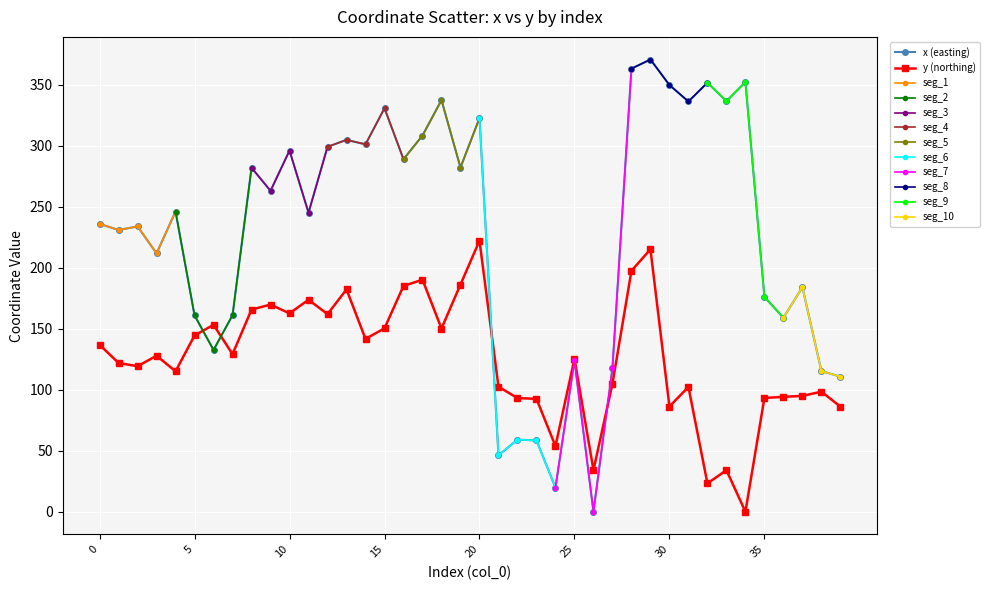

Reading left to right, transcribe all the data shown in this chart.

x: 0=235.9	1=230.9	2=233.7	3=211.7	4=246.0	5=160.9	6=132.5	7=161.1	8=281.8	9=263.0	10=295.9	11=245.0	12=299.0	13=304.7	14=301.0	15=330.6	16=288.9	17=308.3	18=337.3	19=282.0	20=322.6	21=46.3	22=59.1	23=58.4	24=19.8	25=124.0	26=0.0	27=117.7	28=363.1	29=370.6	30=349.6	31=336.2	32=351.6	33=336.4	34=352.1	35=176.0	36=159.0	37=184.0	38=115.3	39=110.7
y: 0=136.8	1=121.9	2=119.2	3=127.9	4=115.1	5=144.4	6=153.1	7=129.1	8=165.6	9=169.8	10=162.6	11=173.7	12=161.9	13=182.2	14=141.6	15=150.3	16=185.0	17=190.1	18=150.1	19=186.2	20=222.1	21=102.4	22=93.1	23=92.5	24=53.8	25=125.3	26=34.1	27=104.9	28=197.4	29=215.0	30=86.2	31=102.3	32=23.2	33=34.0	34=0.0	35=93.2	36=94.2	37=94.9	38=98.4	39=86.1